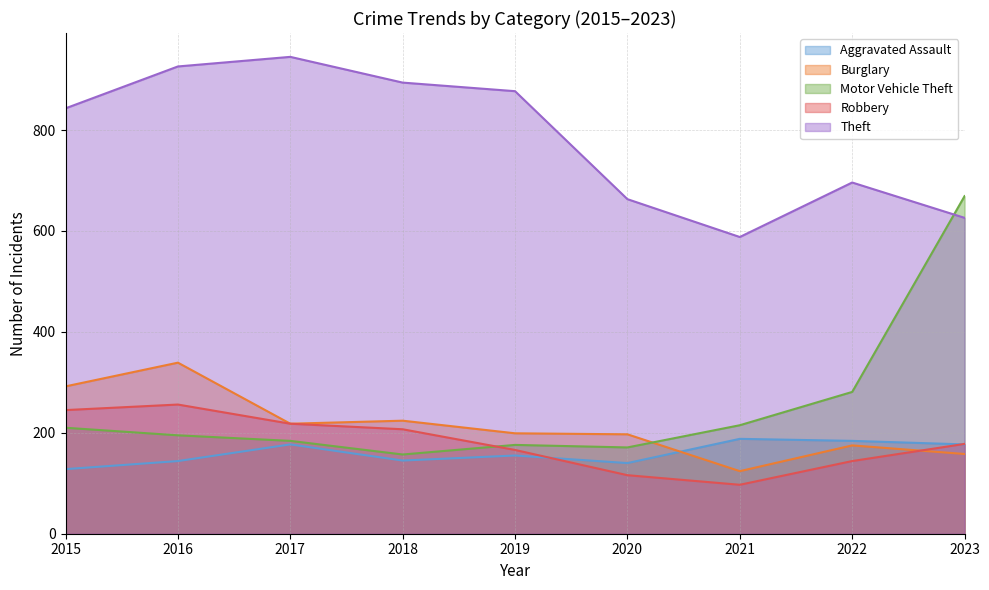

Rank the categories by Aggravated Assault value from highest to lowest.

2021, 2022, 2017, 2023, 2019, 2018, 2016, 2020, 2015